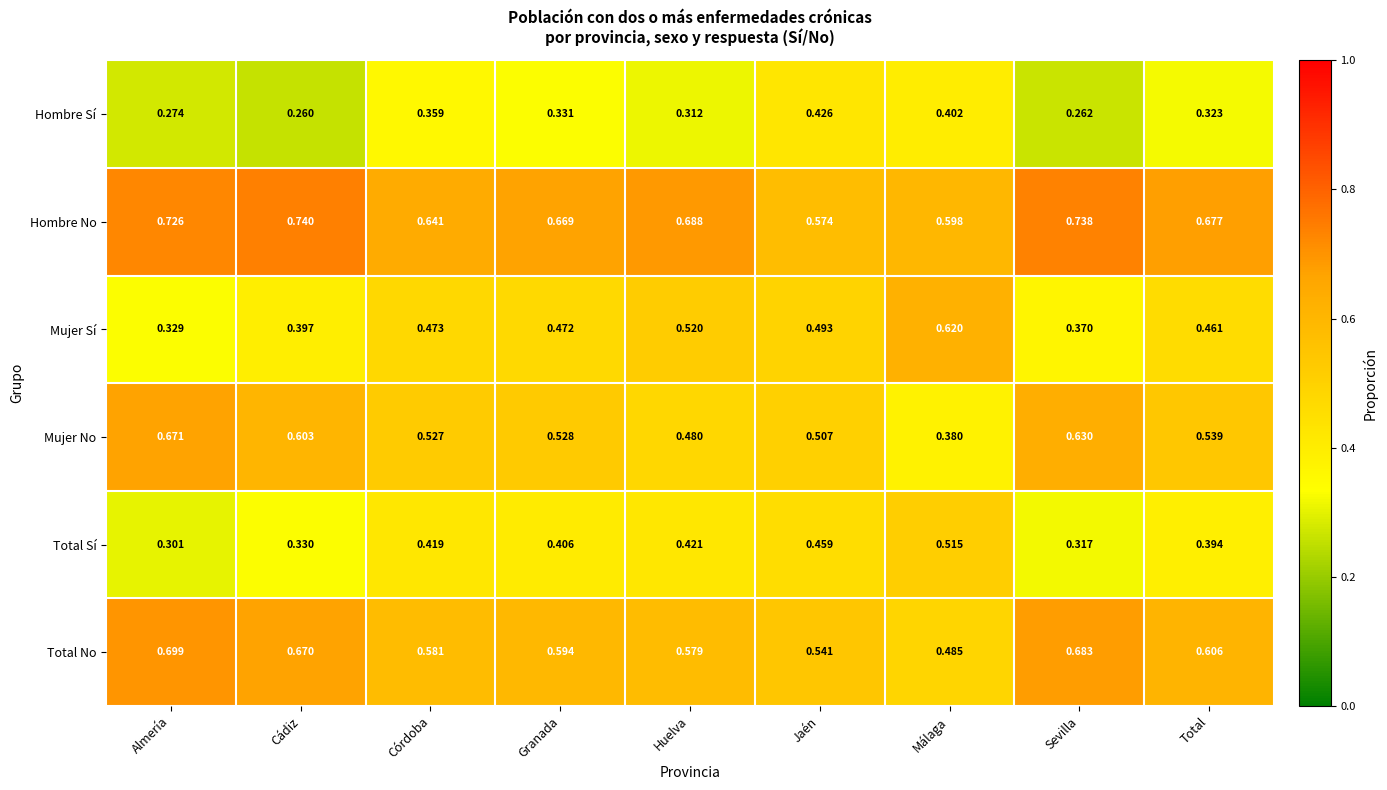

At which label is Mujer Sí closest to 0?

Almería